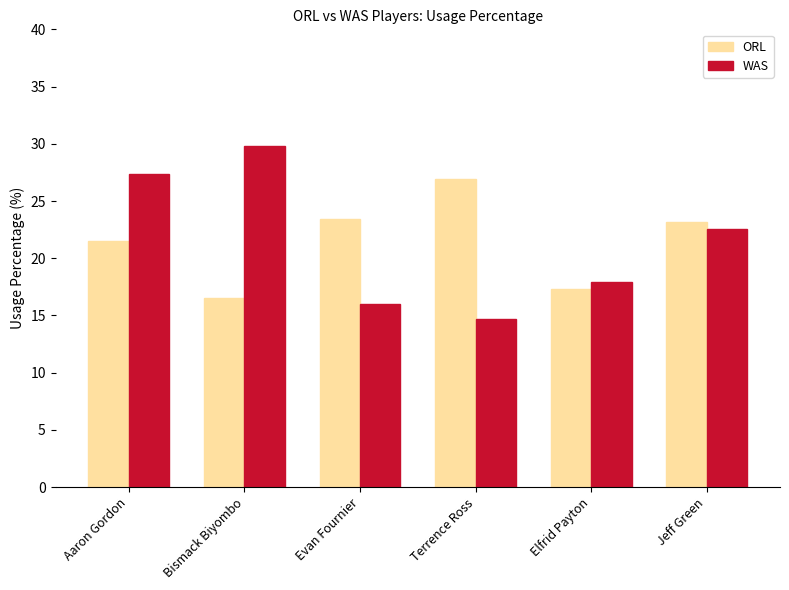

What position from the right is Aaron Gordon?

6